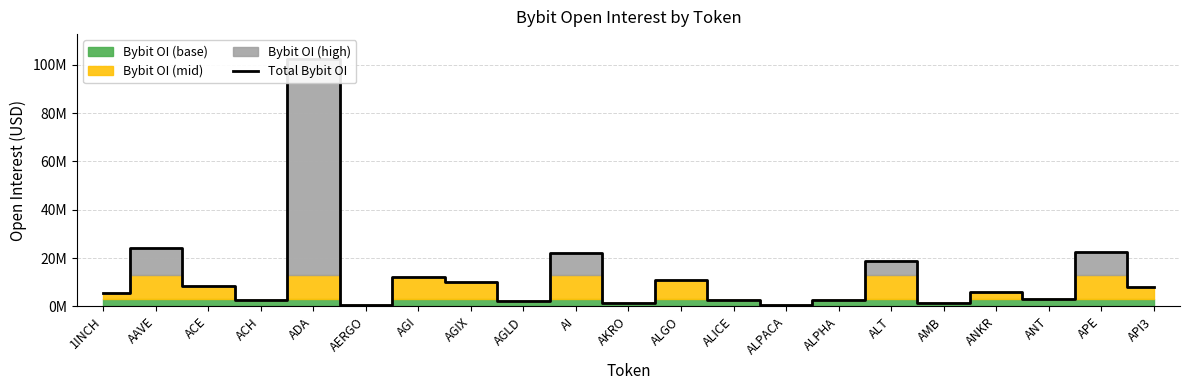

What is the average value?

12734151